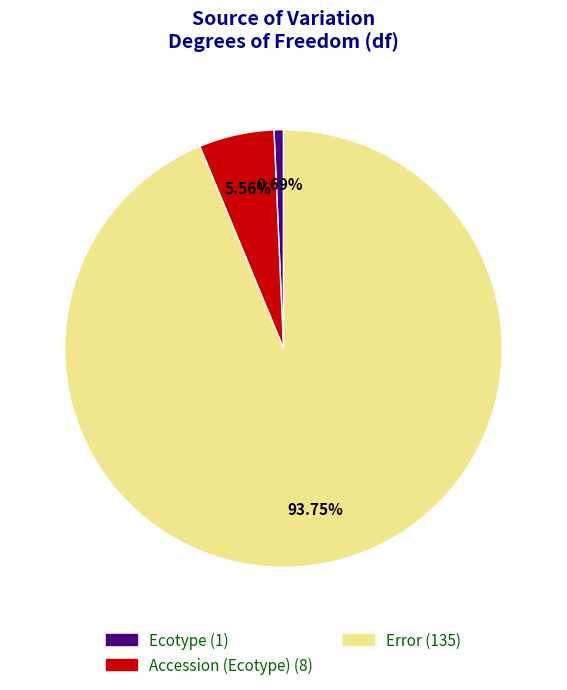

Combined, do Error and Ecotype account for over 50%?

Yes